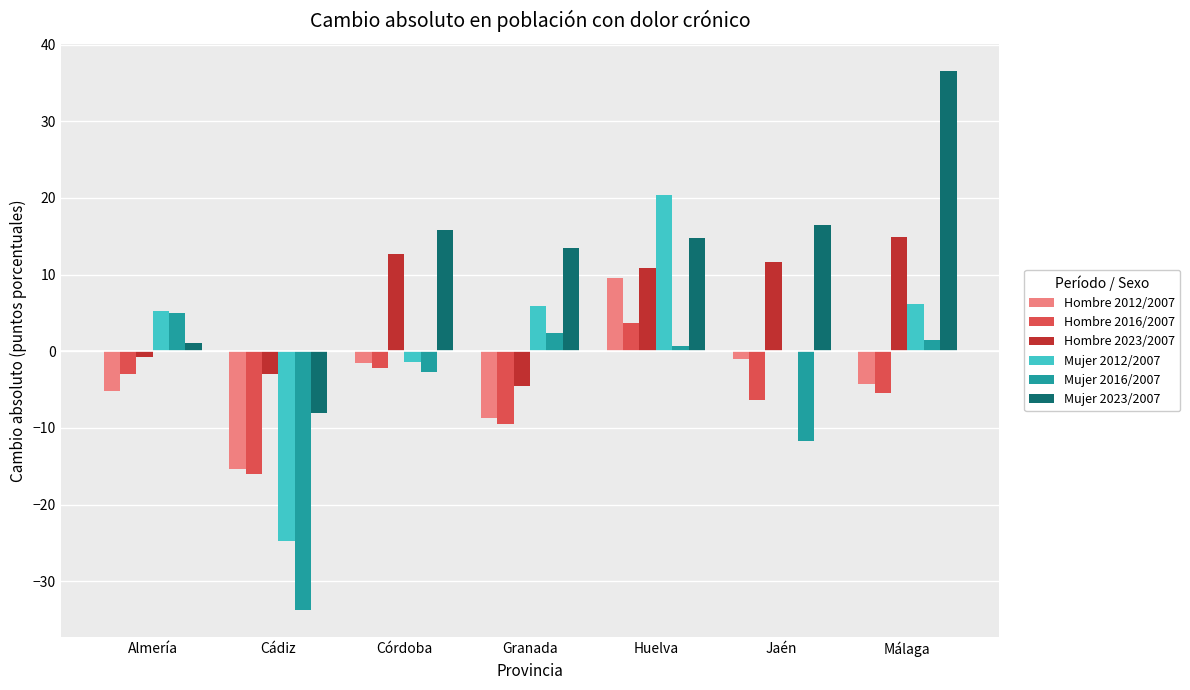

True or false: Hombre 2023/2007 has a value of 21.8 at Córdoba.

False